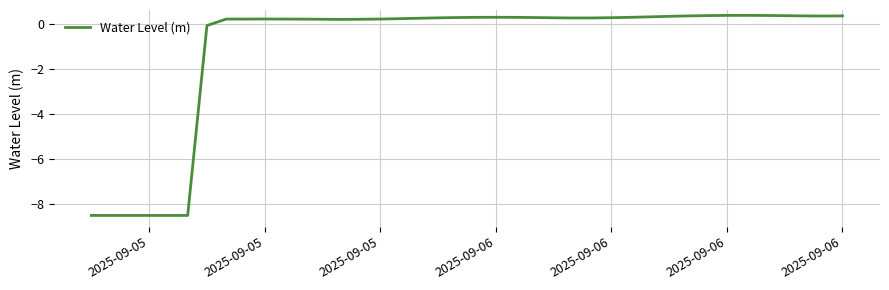

What is the minimum value shown in the chart?

-8.5